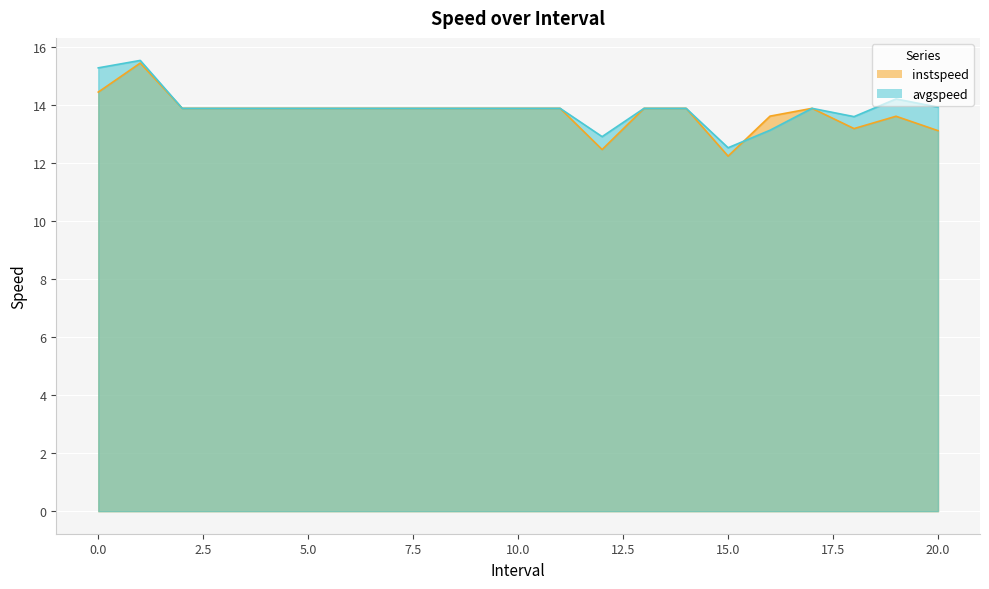

What are all the series names shown in the legend?

instspeed, avgspeed